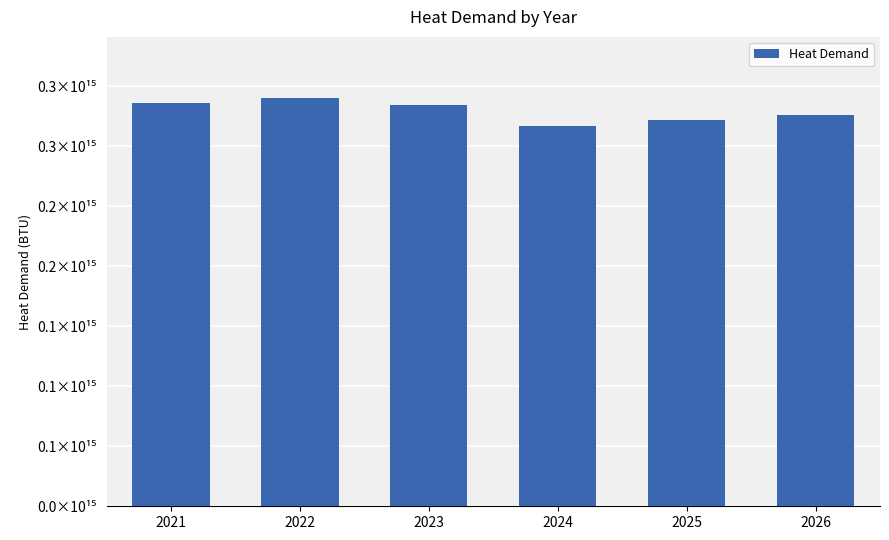

Approximately how many times larger is the value at 2023 compared to 2026?

1.0